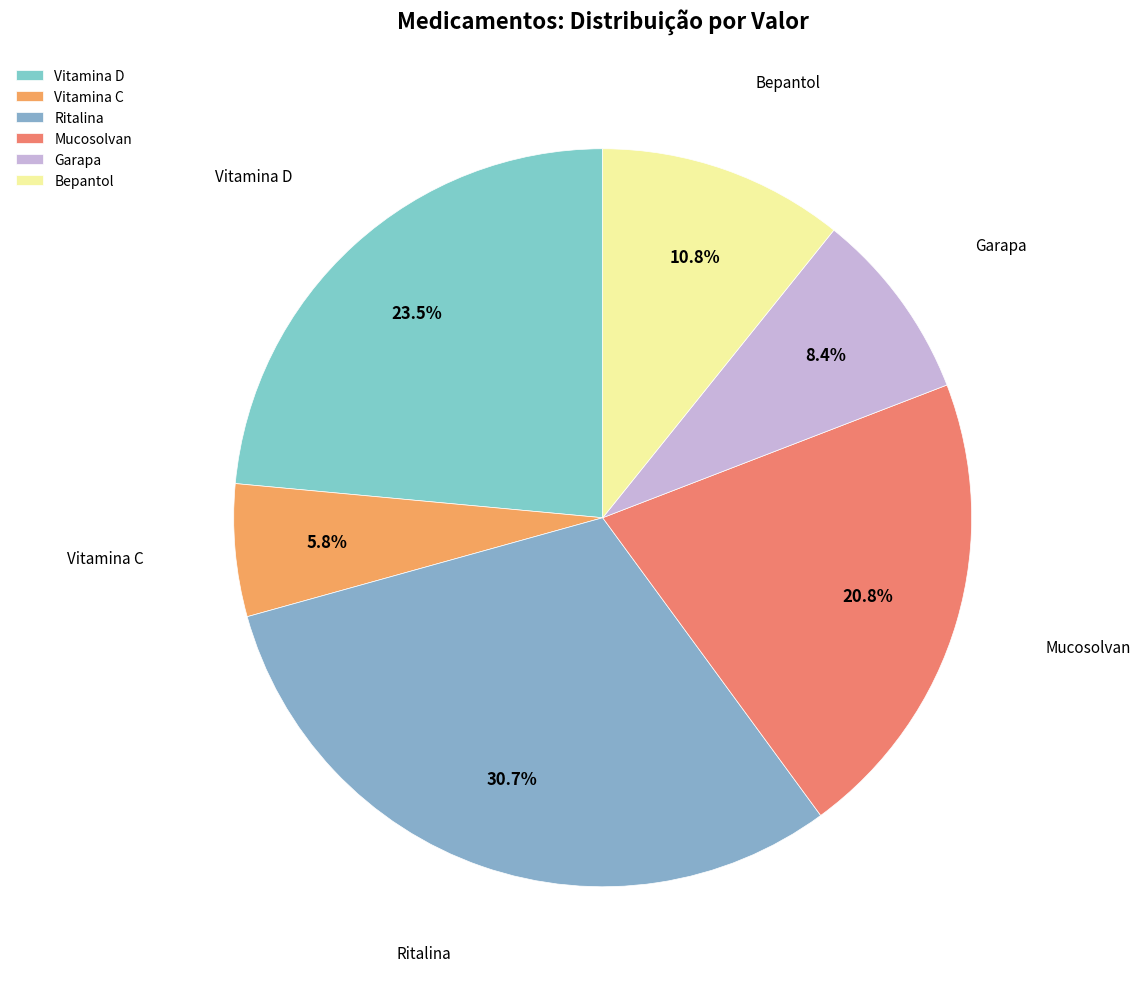

True or false: Mucosolvan accounts for 8% of the total.

False